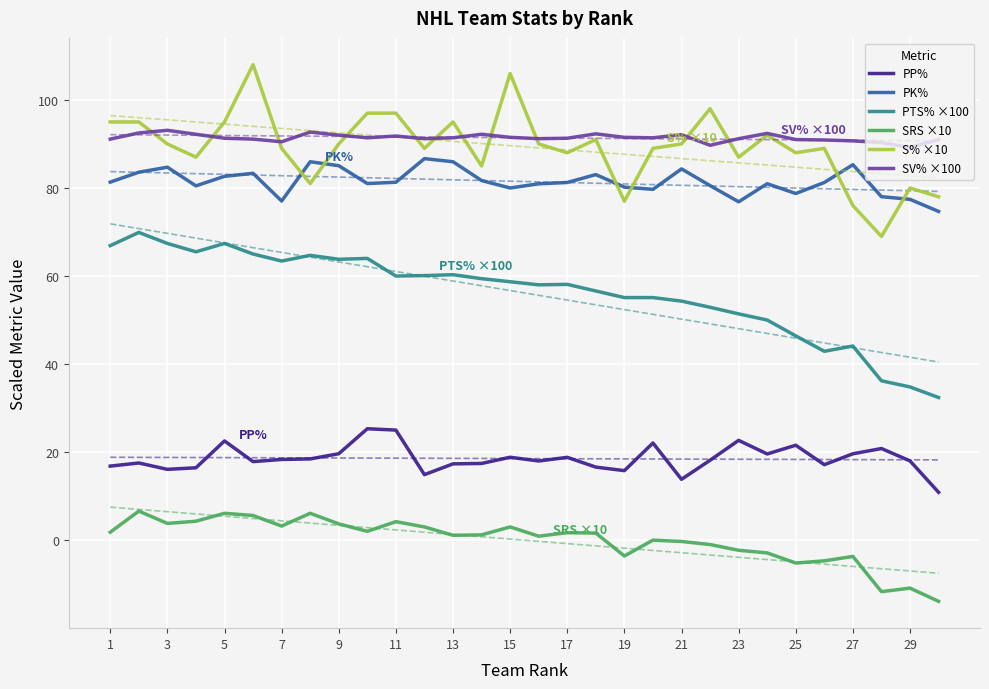

The value of SV% ×100 at 5 is 24.5. True or false?

False